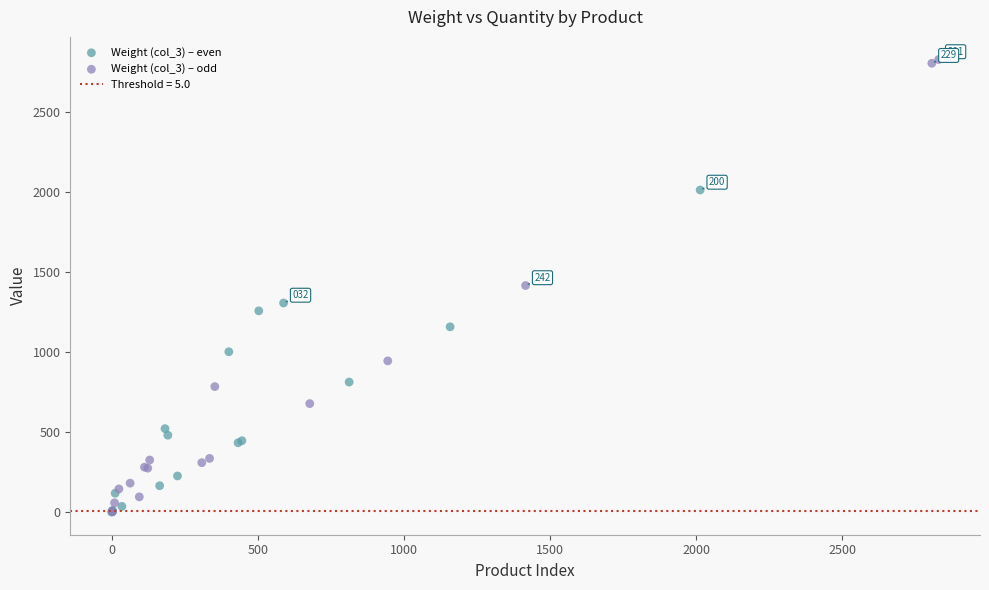

Which series has the widest spread of Y values?

Weight (col_3) – odd